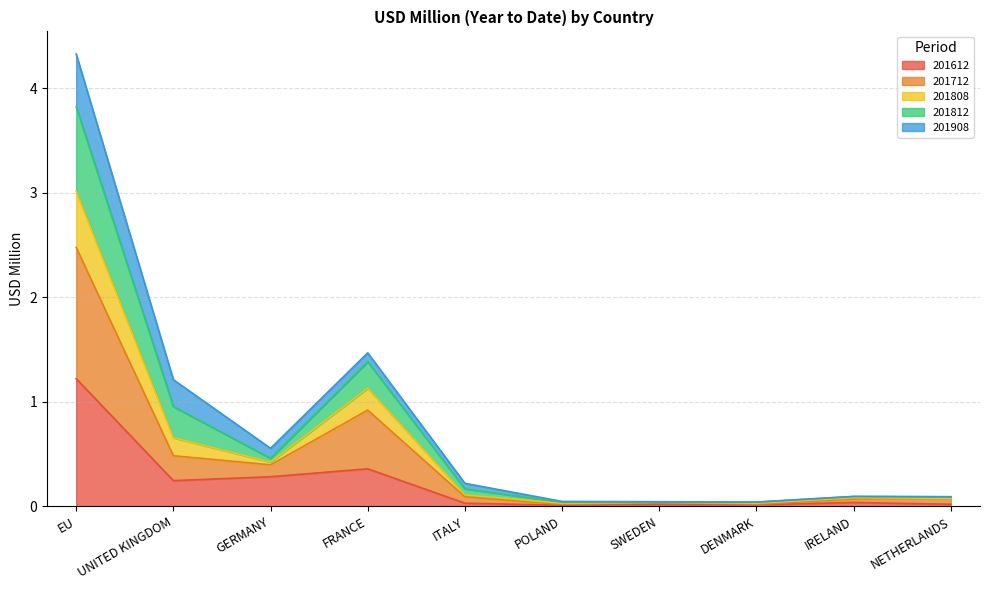

Is the value of 201808 at DENMARK greater than the value of 201812 at NETHERLANDS?

No